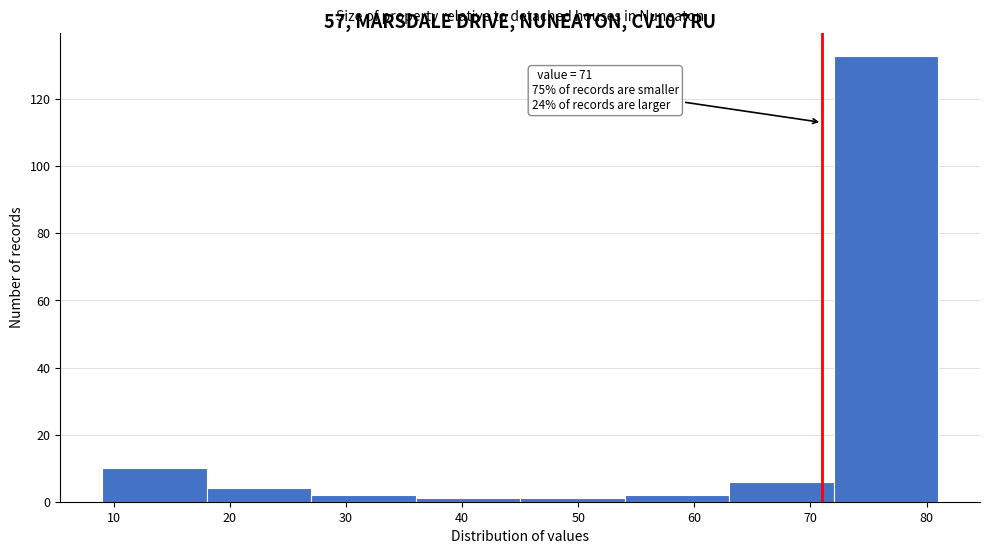

Which range on the x-axis has the tallest bar?

72 to 81